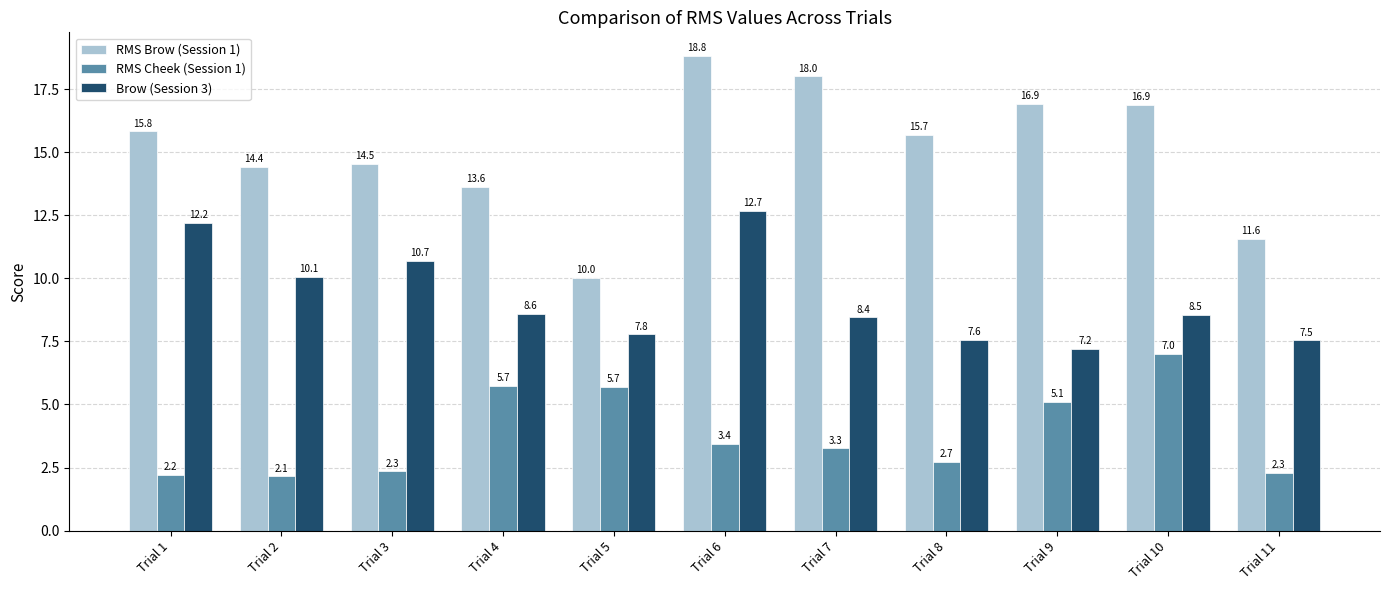

The Brow (Session 3) series shows 5.0 at Trial 8. True or false?

False